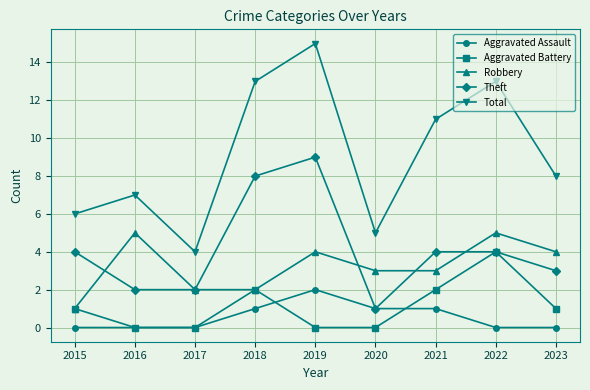

What is the difference between the maximum and minimum values in the Theft series?

8